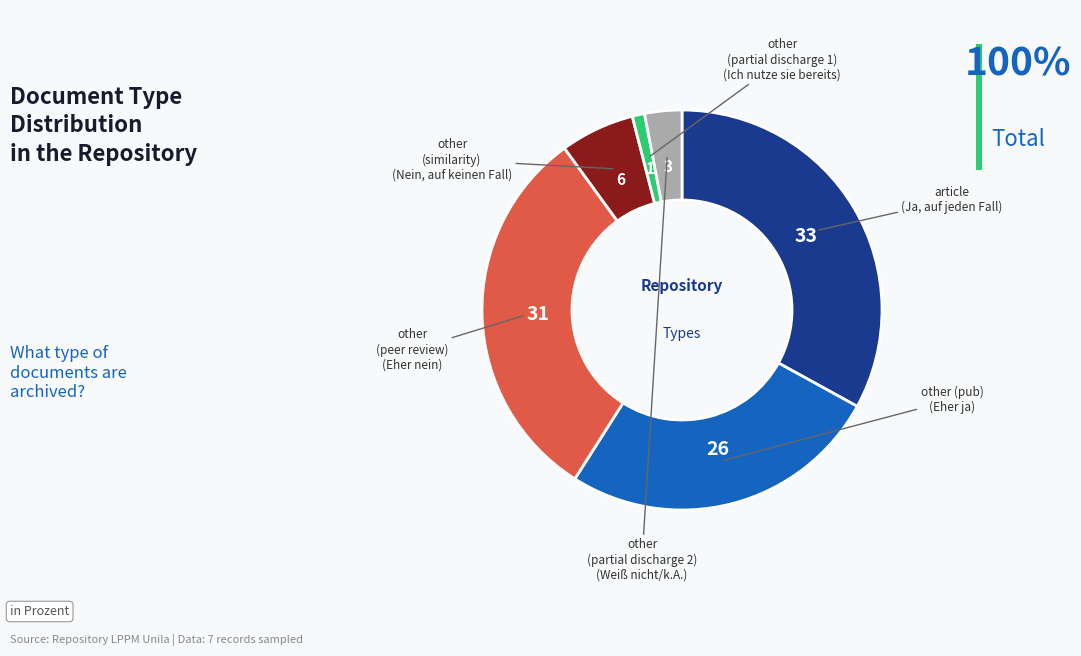

Is there any slice that represents more than half of the pie?

No